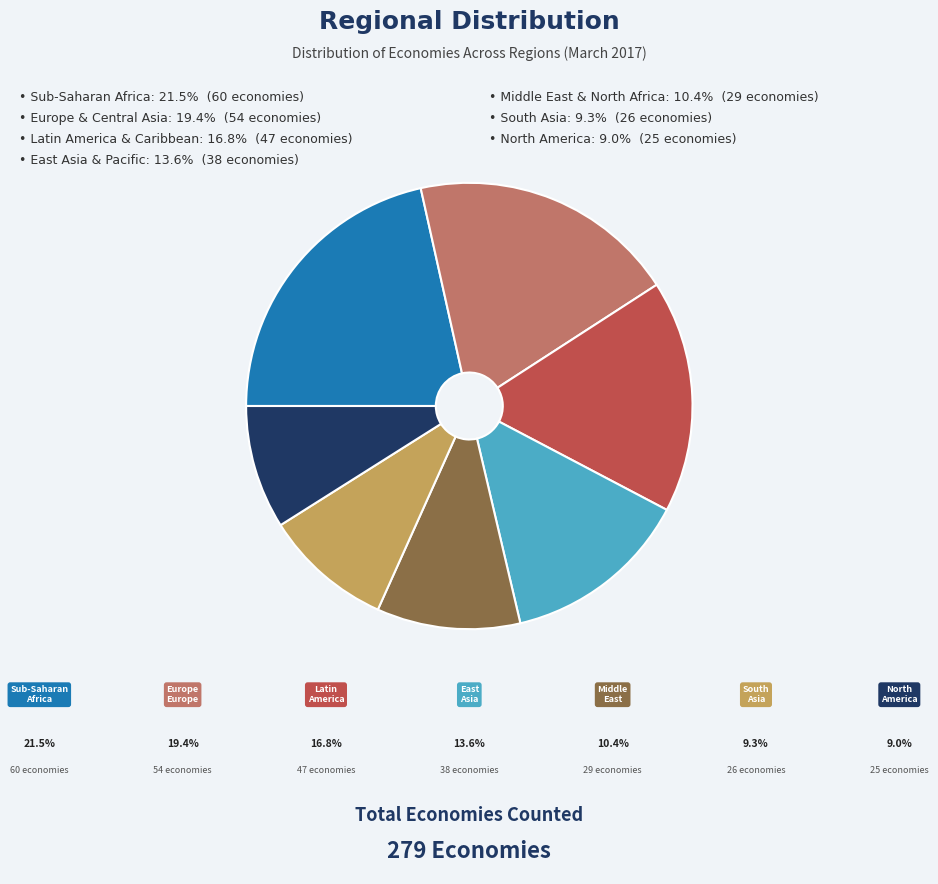

Is there a majority slice in this chart?

No